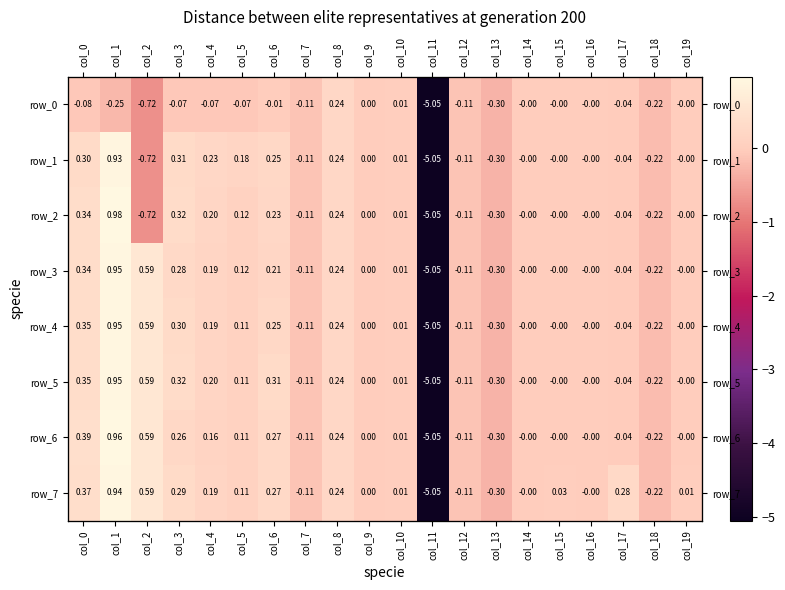

What is the difference between the maximum and minimum values in the row_5 series?

6.0